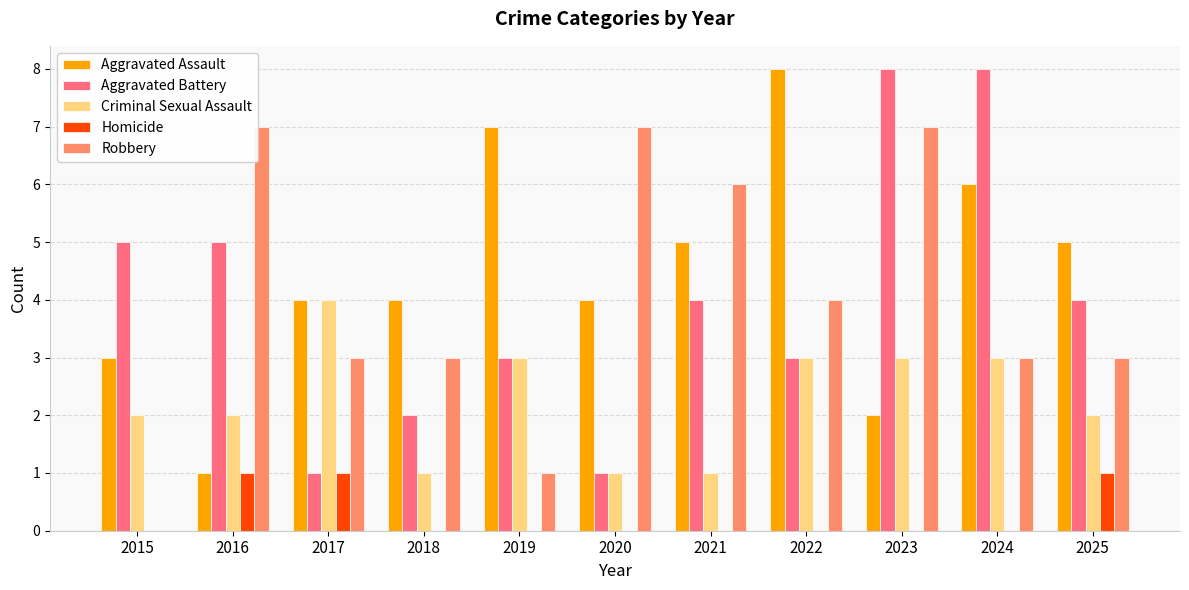

Which series changed the most between 2017 and 2020?

Robbery